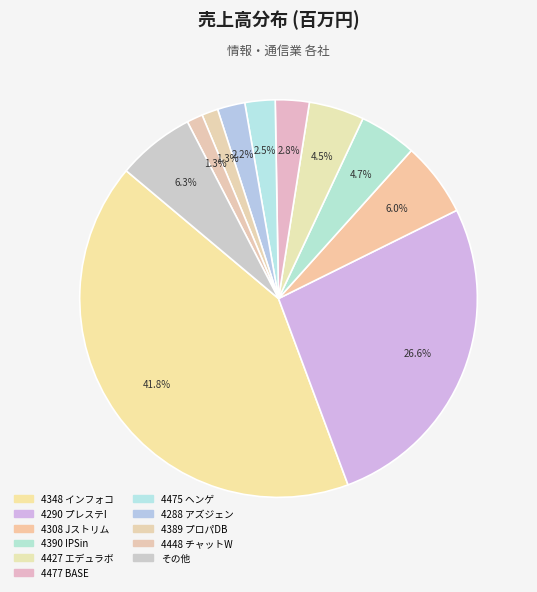

To the nearest percent, what is the difference between the largest and smallest slice percentages?

41%